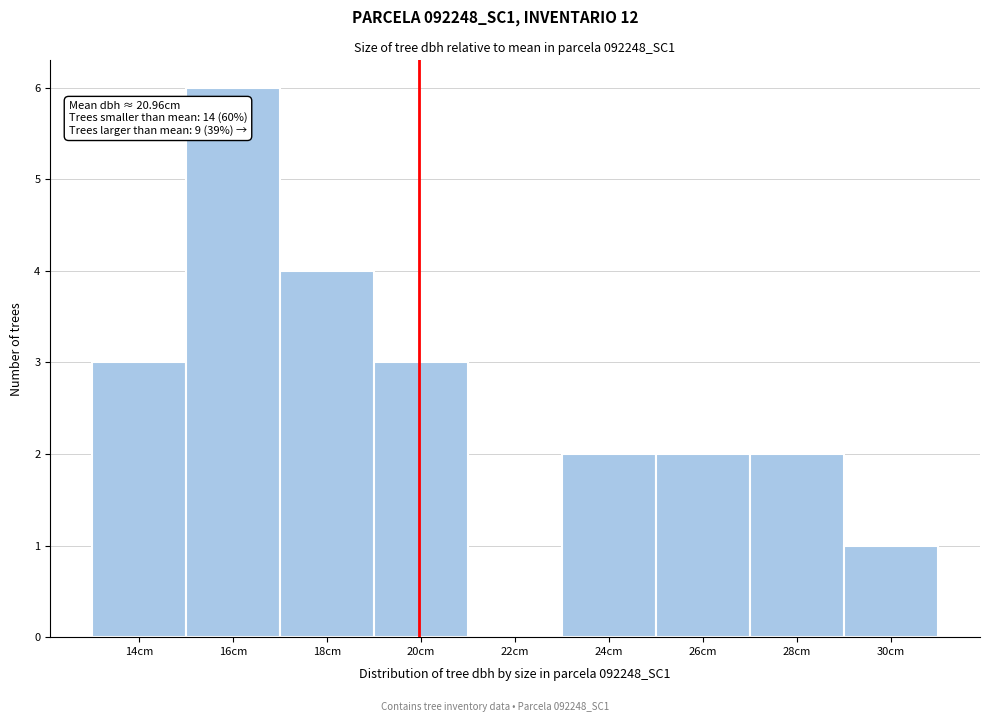

Reading right to left, extract all data points from this chart.

30cm=1	28cm=2	26cm=2	24cm=2	22cm=0	20cm=3	18cm=4	16cm=6	14cm=3